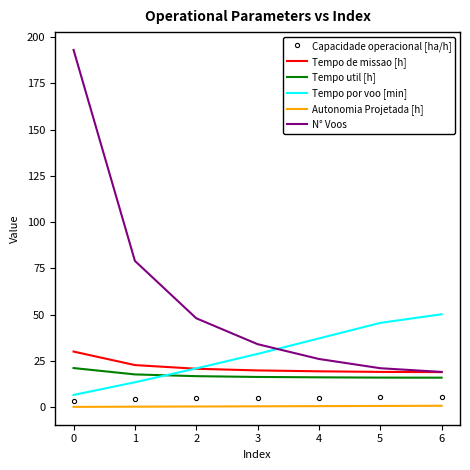

True or false: Tempo util [h] and Autonomia Projetada [h] intersect in this chart.

False